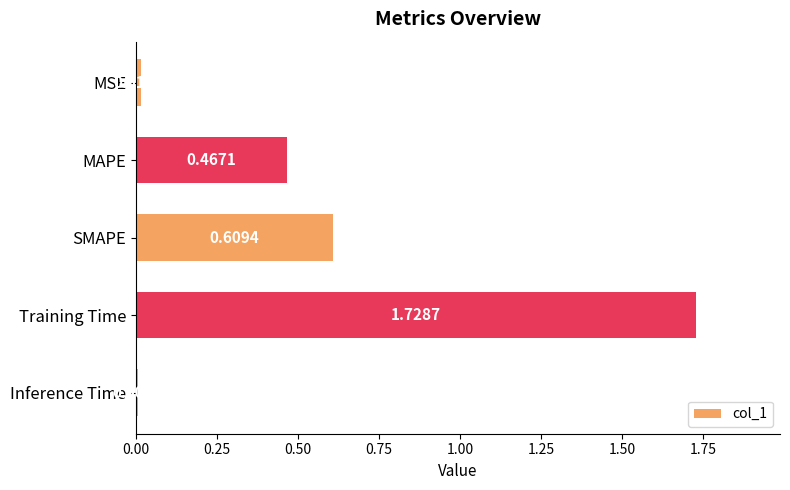

What is the sum of all values?

2.8